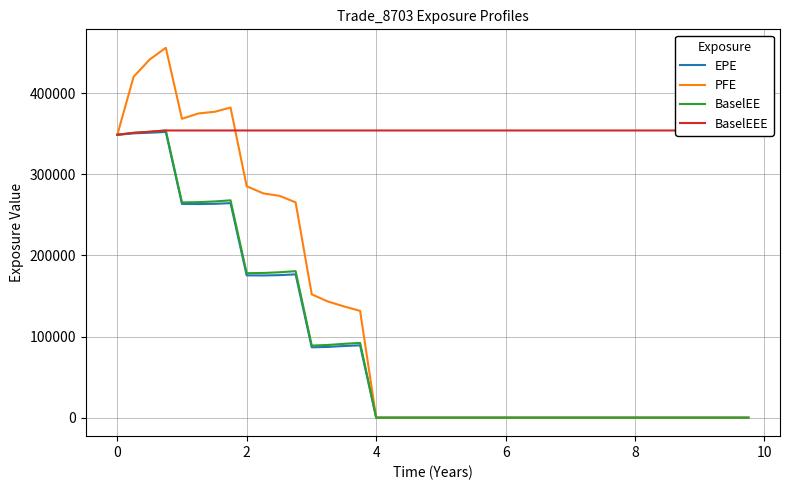

How many positive values does the PFE series have?

16